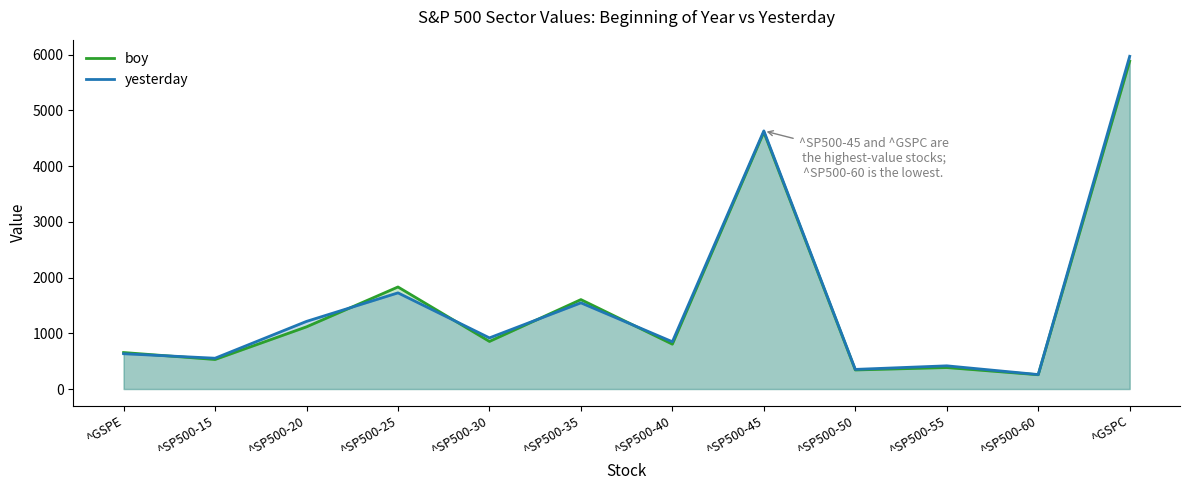

The boy series shows 853.7 at ^SP500-30. True or false?

True